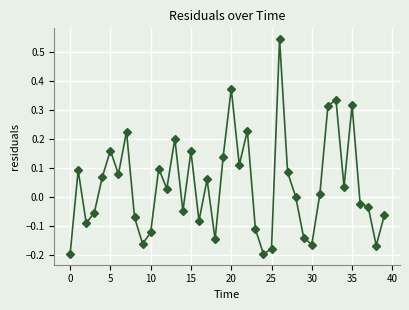

True or false: there are more than 0 points higher than both neighbors.

True